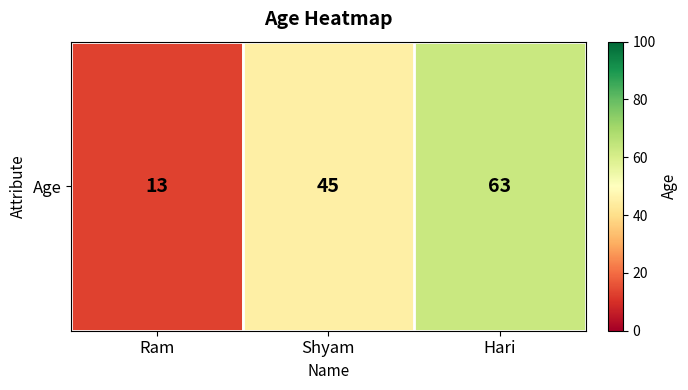

Which category has the lowest value across all series?

Ram